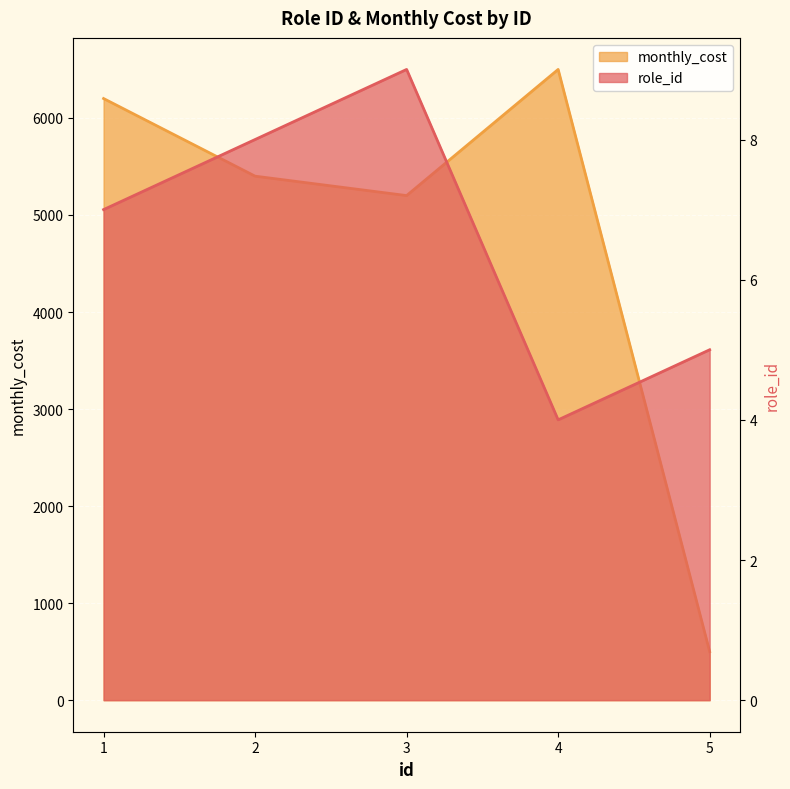

List the labels in order of monthly_cost value, largest first.

4, 1, 2, 3, 5